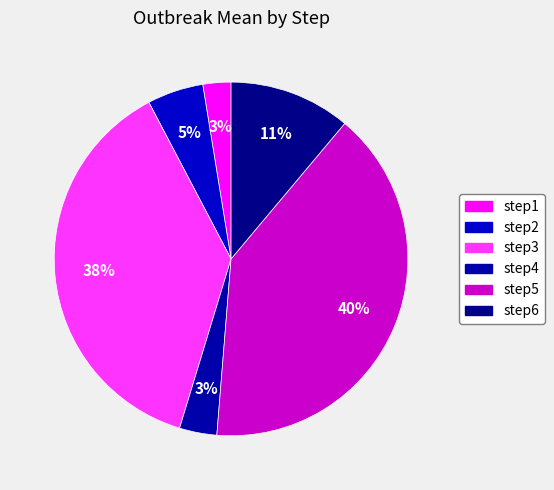

The step3 slice represents 38% of the pie. True or false?

True